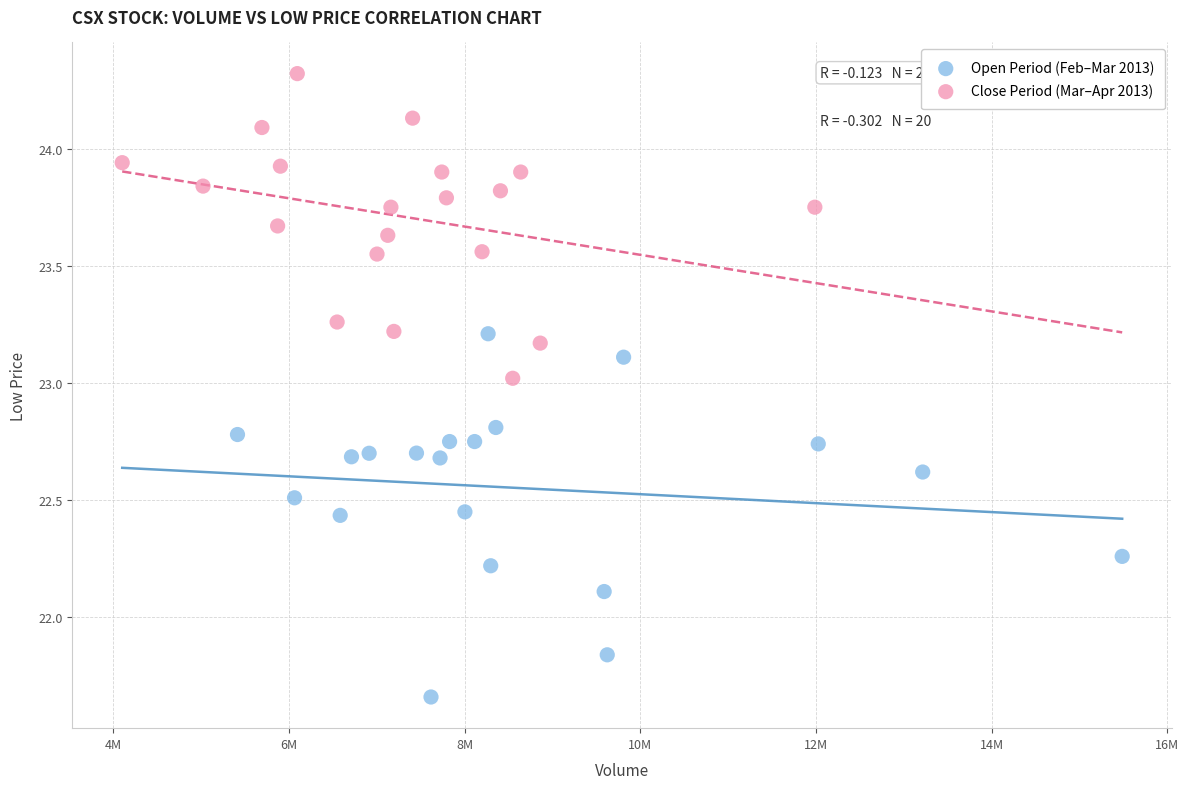

Which series reaches the minimum Y coordinate?

Open Period (Feb–Mar 2013)